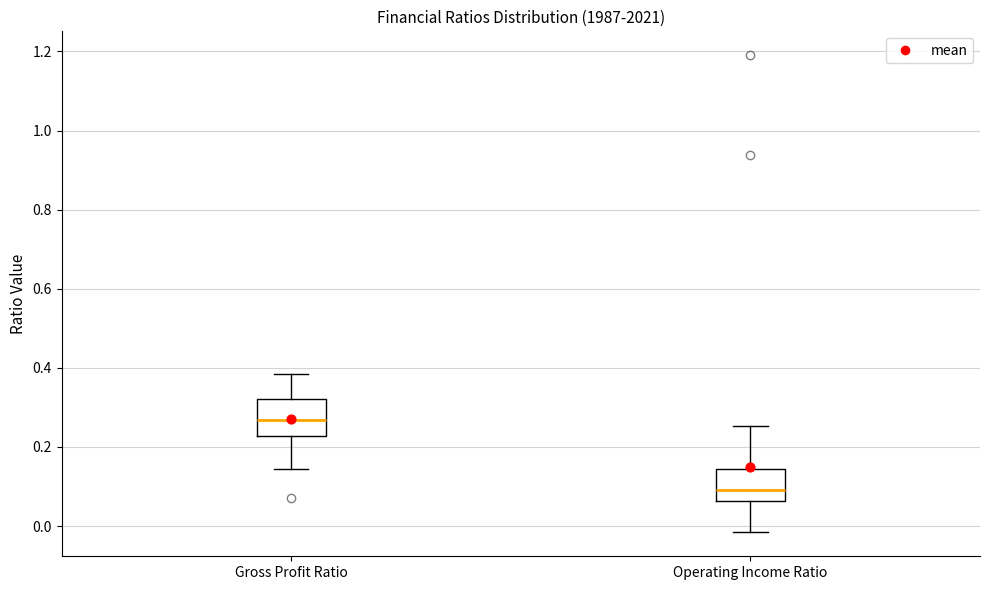

Which box has the lowest median line?

Operating Income Ratio